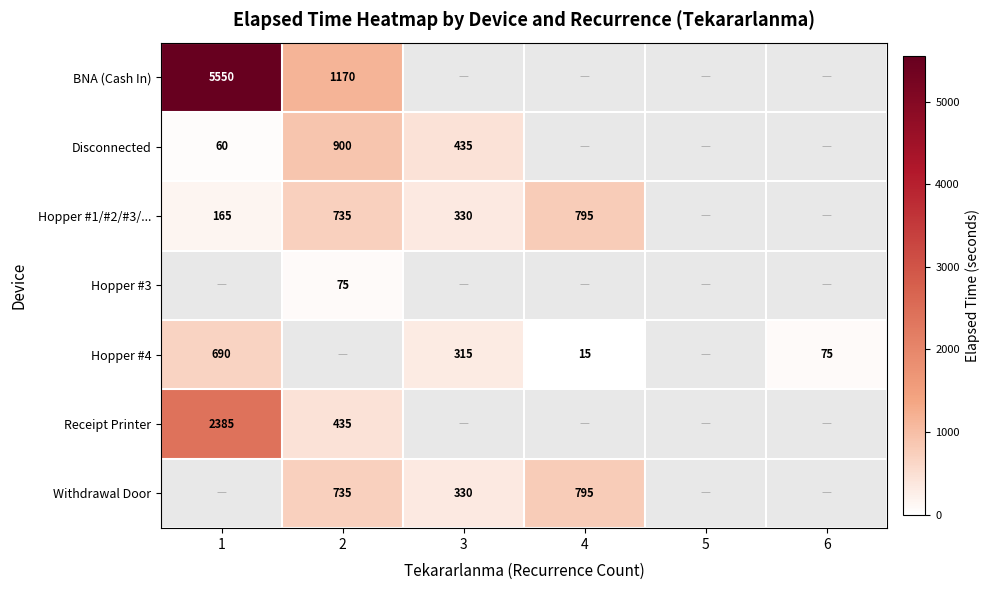

What is the sum of the Disconnected values at 1 and 2?

960